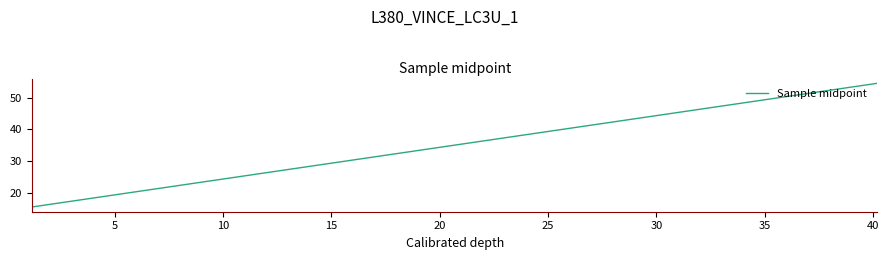

What is the difference between the maximum and minimum values?

39.0